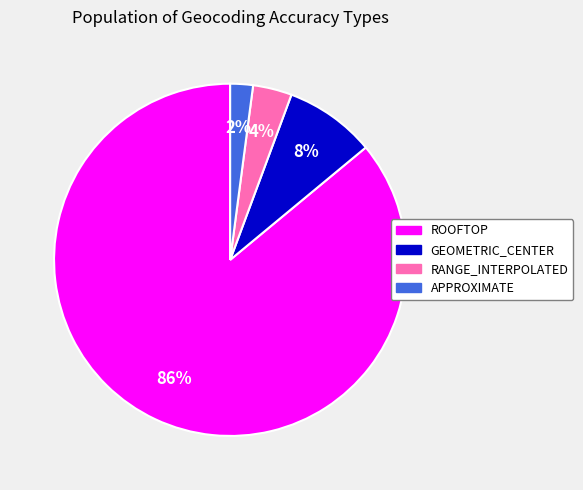

What is the largest slice in the pie chart?

ROOFTOP